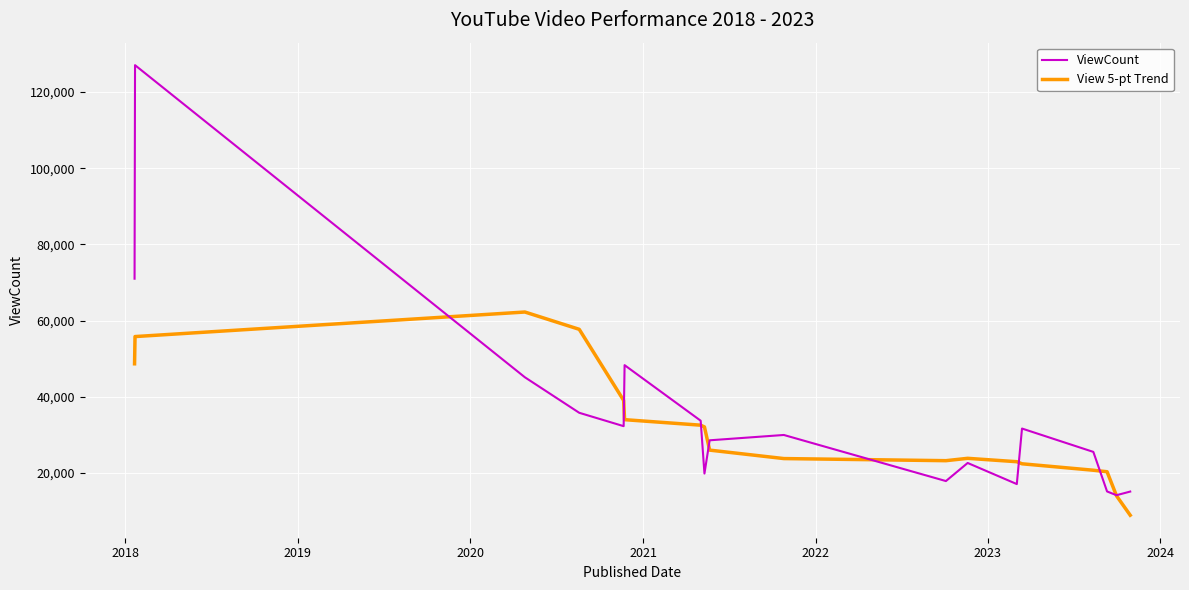

Which series has the widest spread of values?

ViewCount